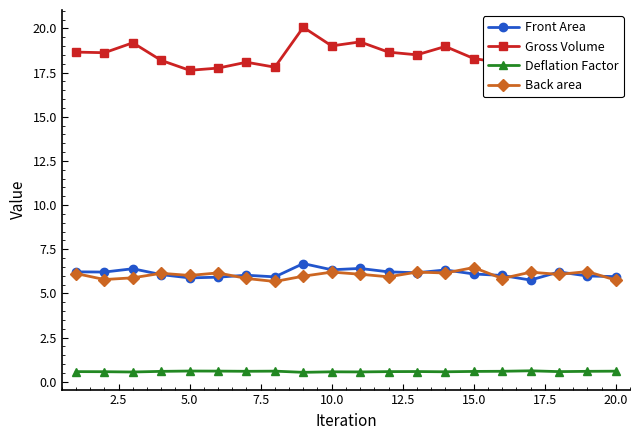

What is the value of the Front Area point at the 3rd from the left?

6.4